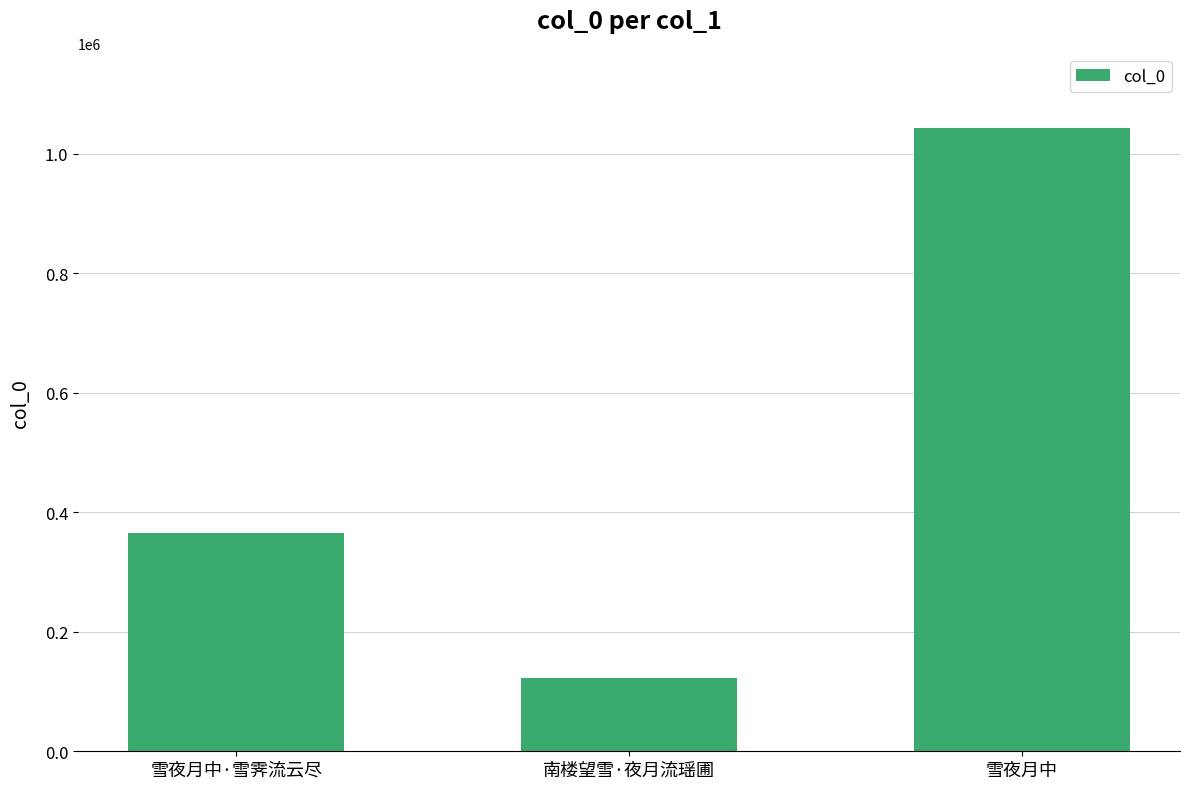

Rank the categories by value from highest to lowest.

雪夜月中, 雪夜月中·雪霁流云尽, 南楼望雪·夜月流瑶圃